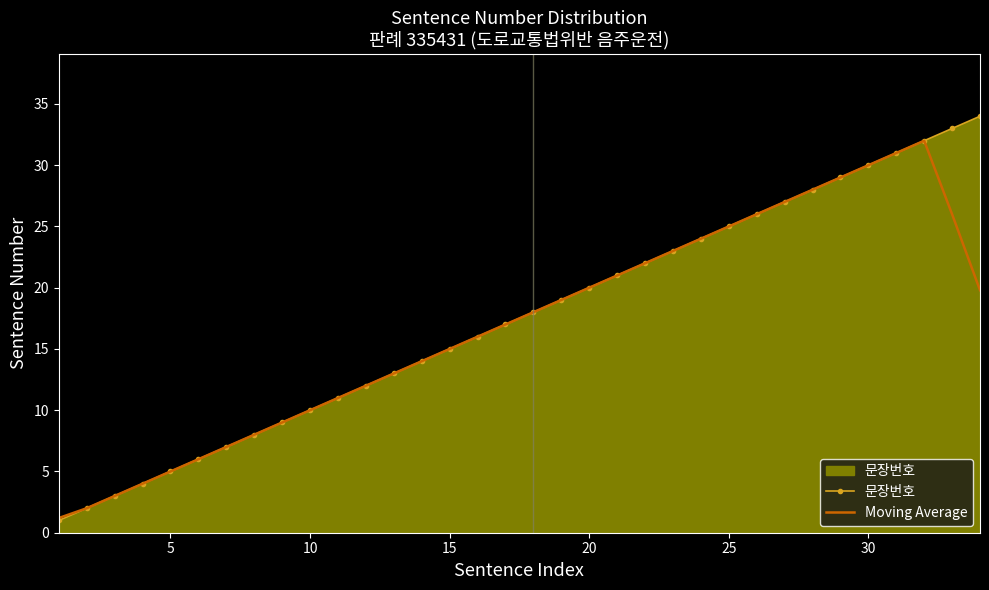

What is the lowest value of the 문장번호 series?

1.0